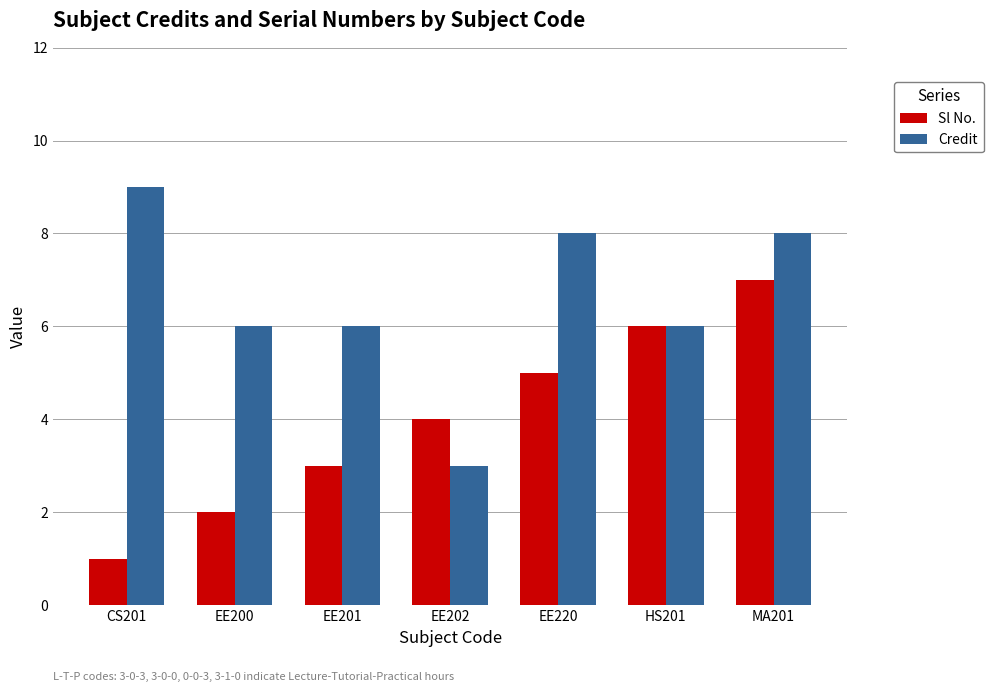

Reading left to right, what are all the values shown in this chart?

Sl No.: 1	2	3	4	5	6	7
Credit: 9	6	6	3	8	6	8